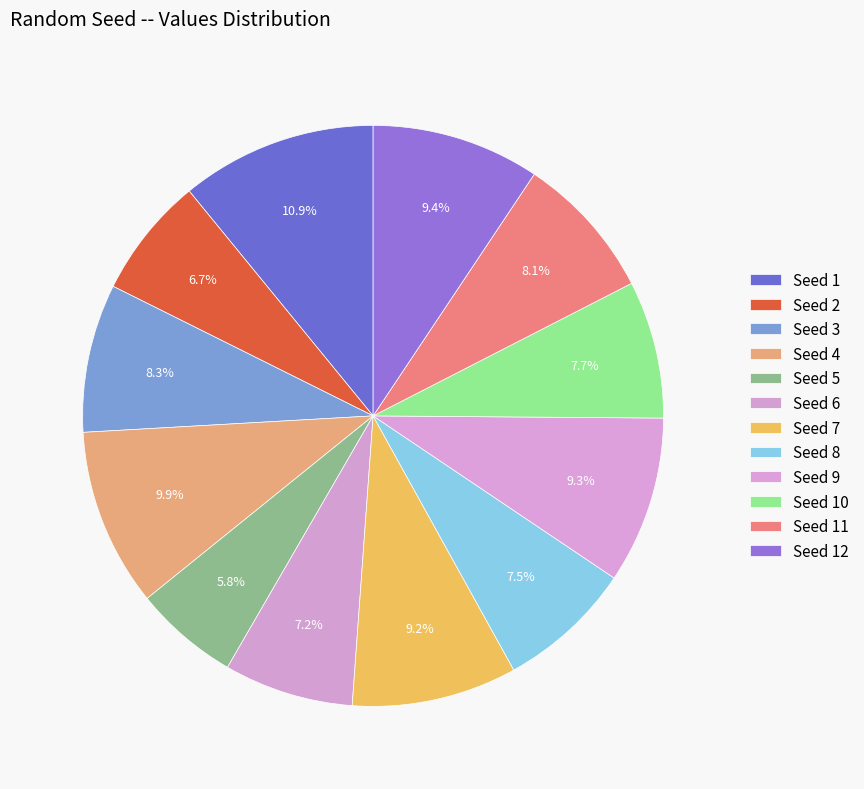

Count the number of slices in the pie.

12